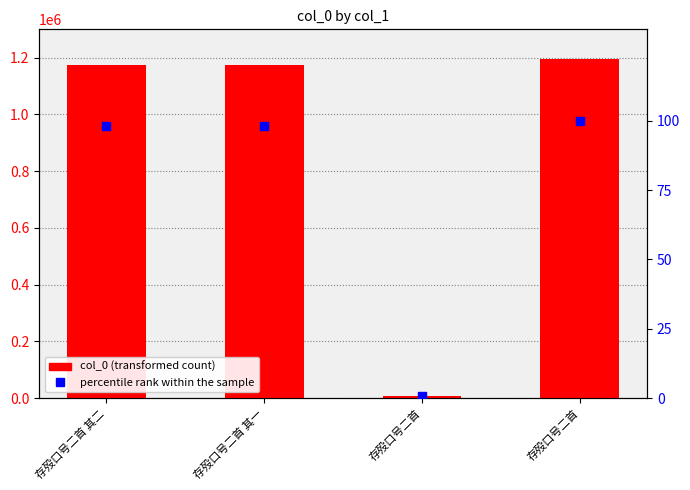

At how many categories does at least one series exceed 968661?

3